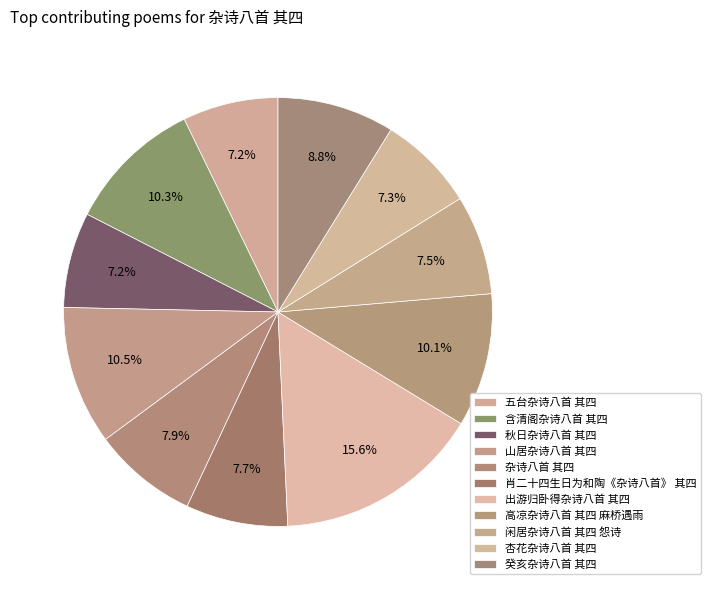

To the nearest percent, what is the difference between the 肖二十四生日为和陶《杂诗八首》 其四 and 癸亥杂诗八首 其四 slice percentages?

1%